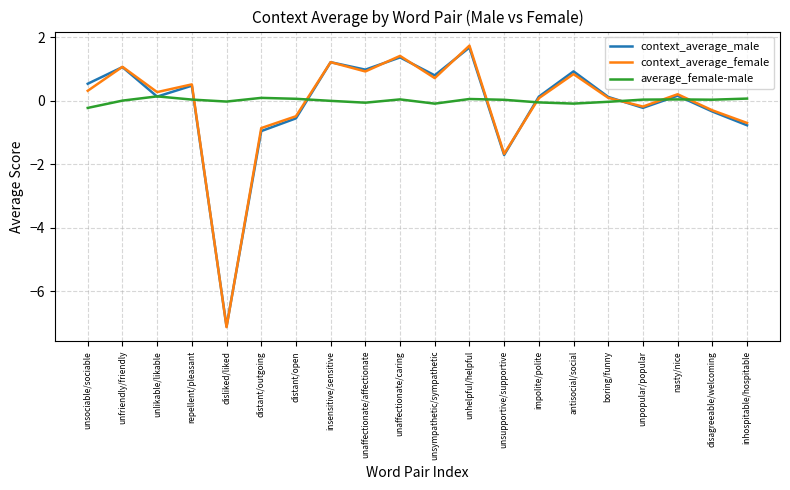

Which series has the widest spread of values?

context_average_female